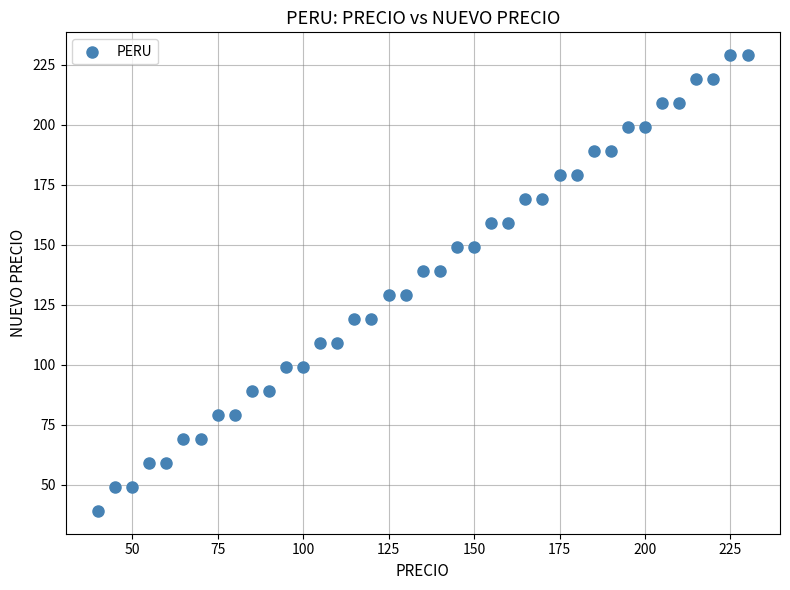

What is the range of X values (max minus min)?

190